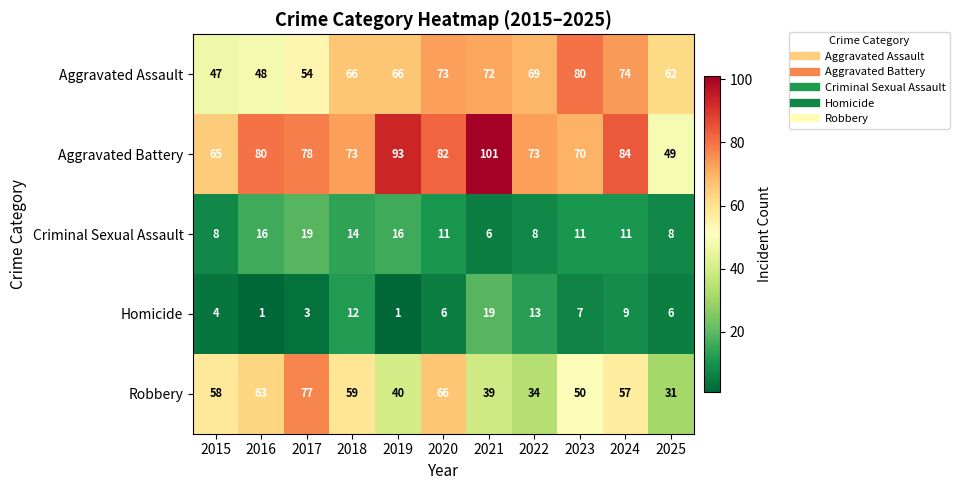

At which category does the chart reach its peak across all series?

2021